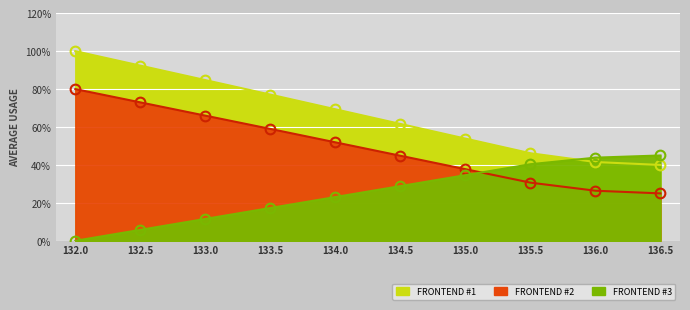

Which series has the largest total across all categories?

FRONTEND #1 (Y)